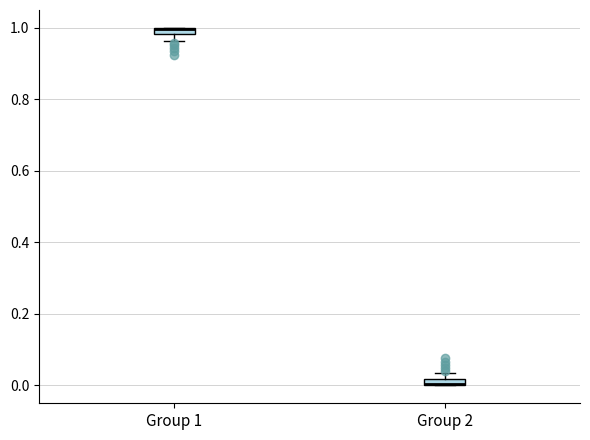

Where is the upper edge of the box for Group 2 on the y-axis? The values are not printed on the chart, so give them approximately, as read against the axis.

0.02